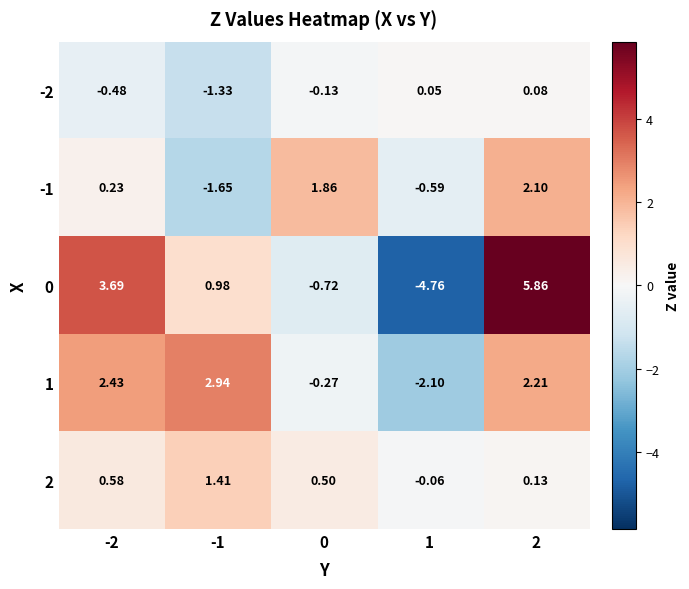

Is the value of 1 at -2 greater than the value of 0 at 0?

Yes